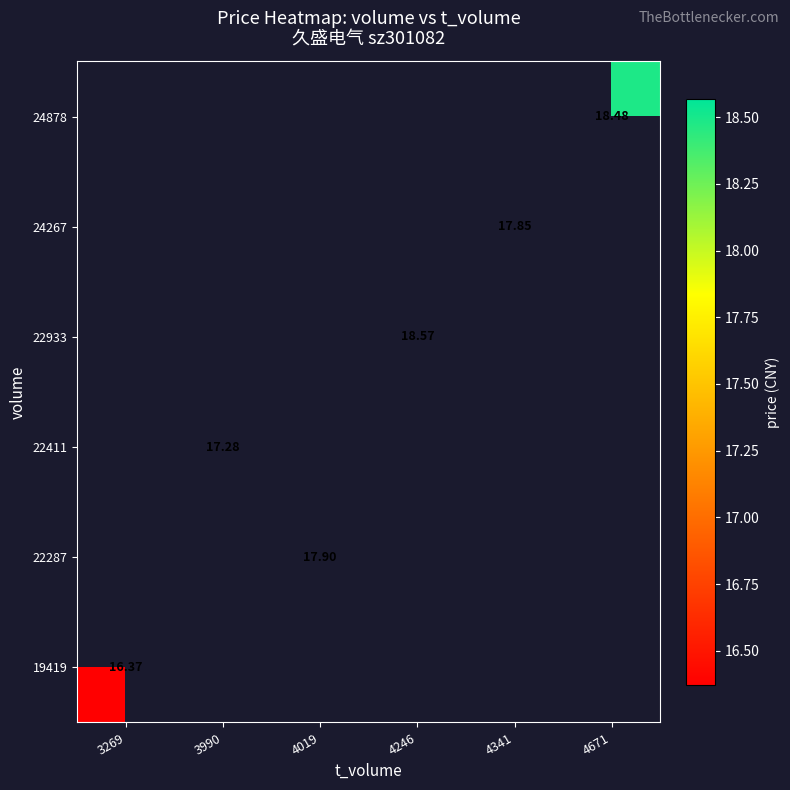

The value of 22933 at 4246 is 18.6. True or false?

True